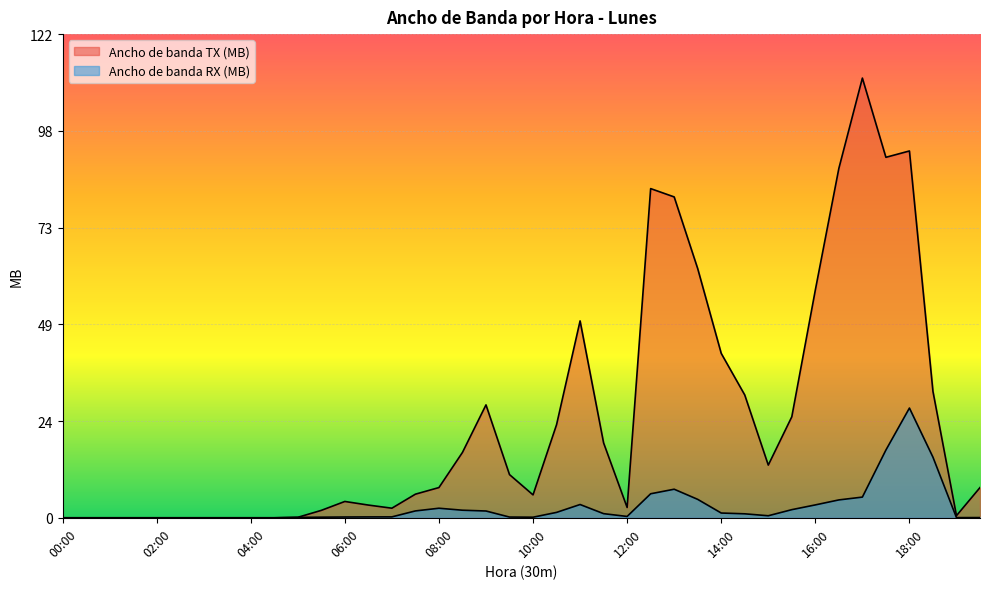

True or false: Ancho de banda RX (MB) and Ancho de banda TX (MB) cross at least once.

False